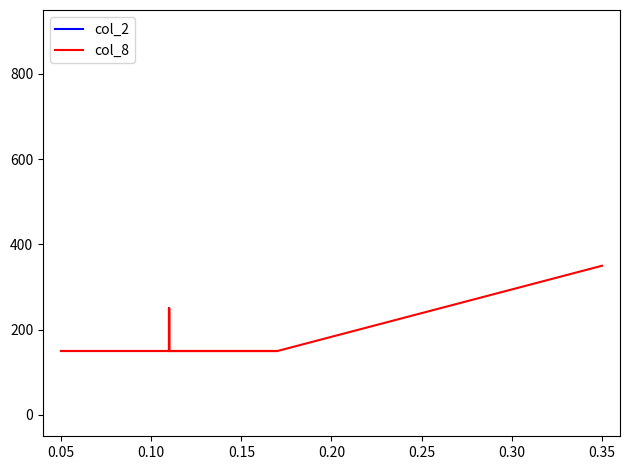

True or false: col_2 and col_8 intersect in this chart.

False